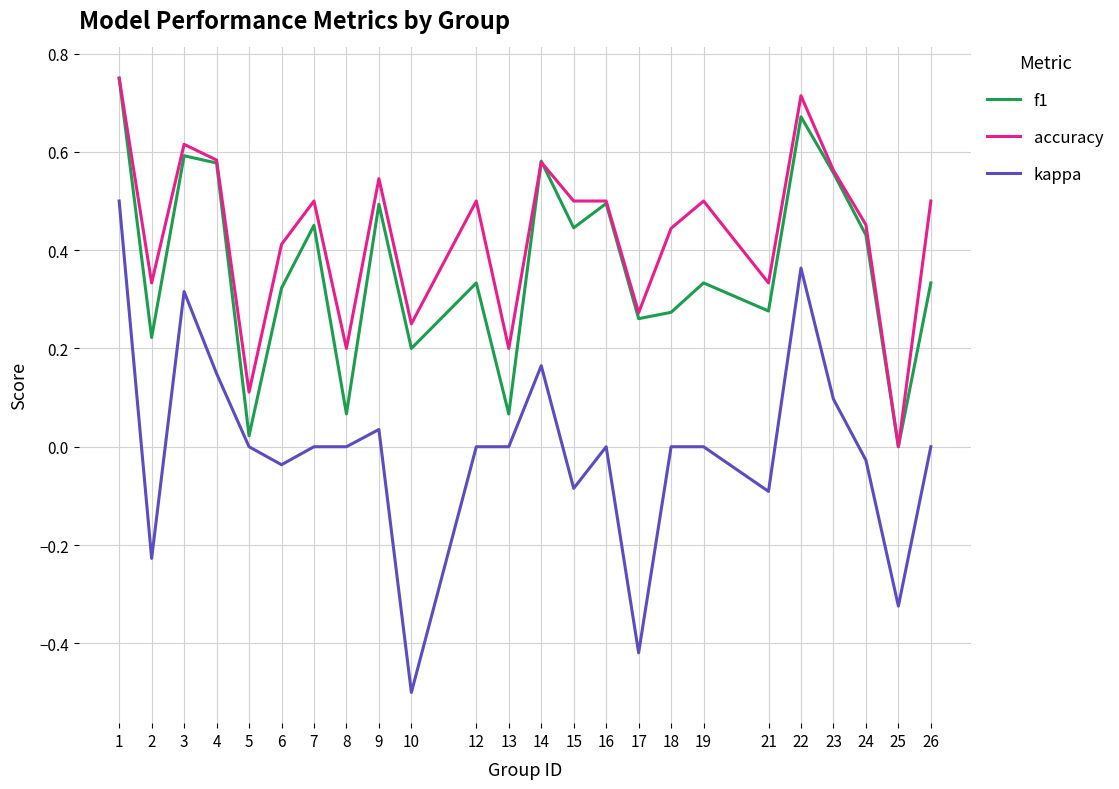

Which category has the highest value in the f1 series?

1